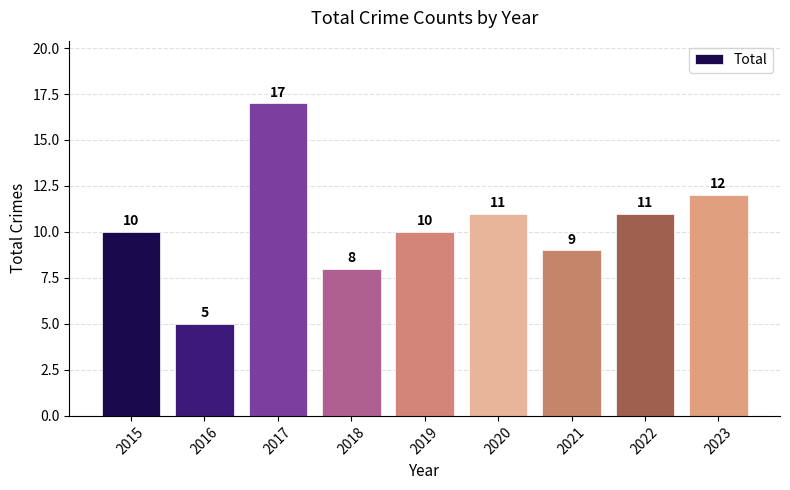

Are the bars grouped side by side (vs. stacked)?

No